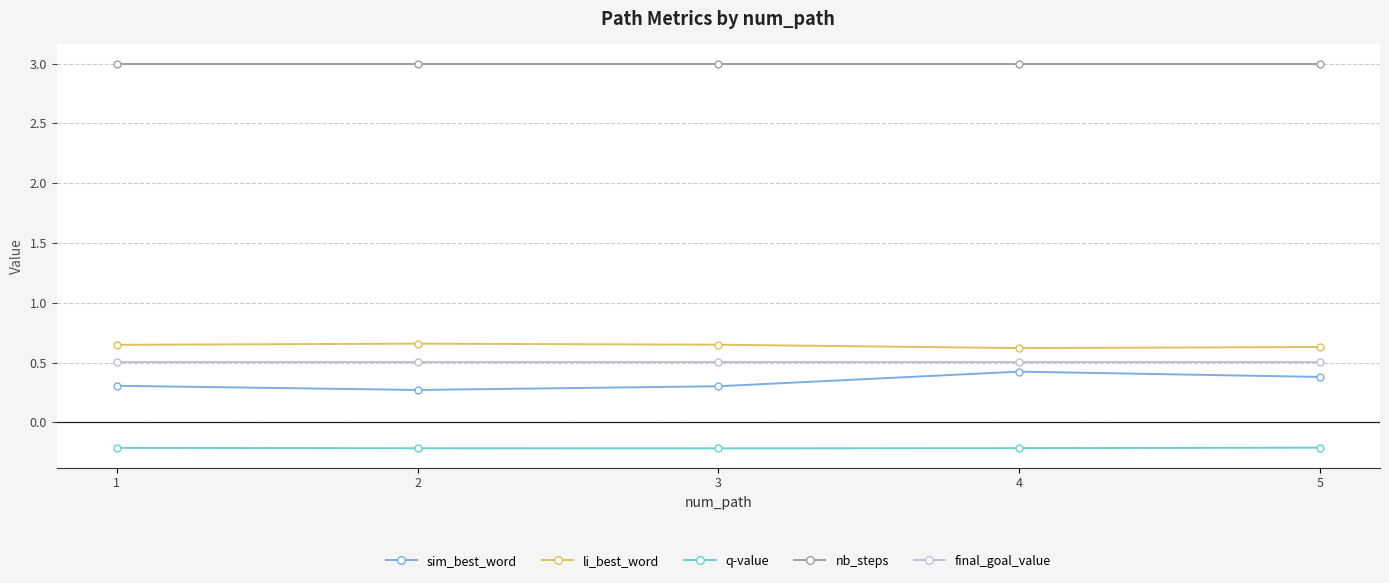

True or false: li_best_word has a value of 1.1 at 2.

False